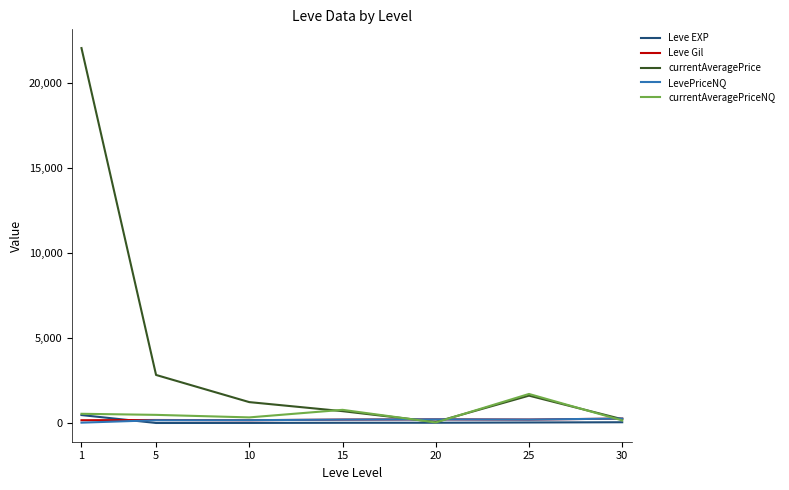

Which series has the largest total across all categories?

currentAveragePrice